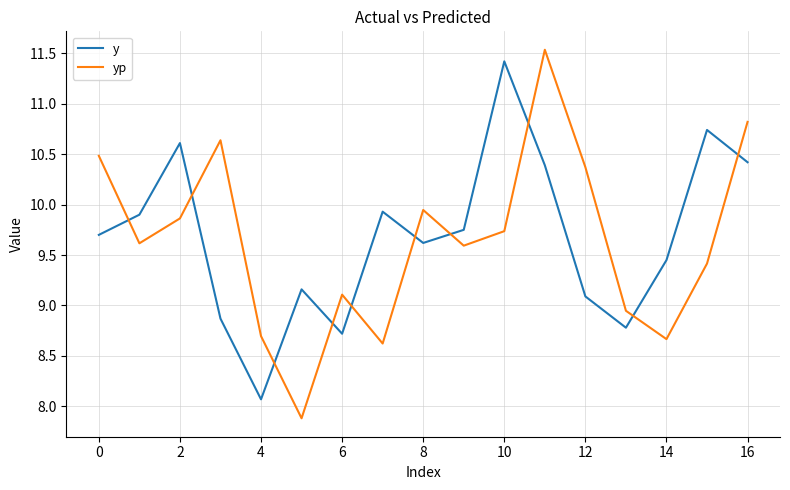

Which series has the widest spread of values?

yp